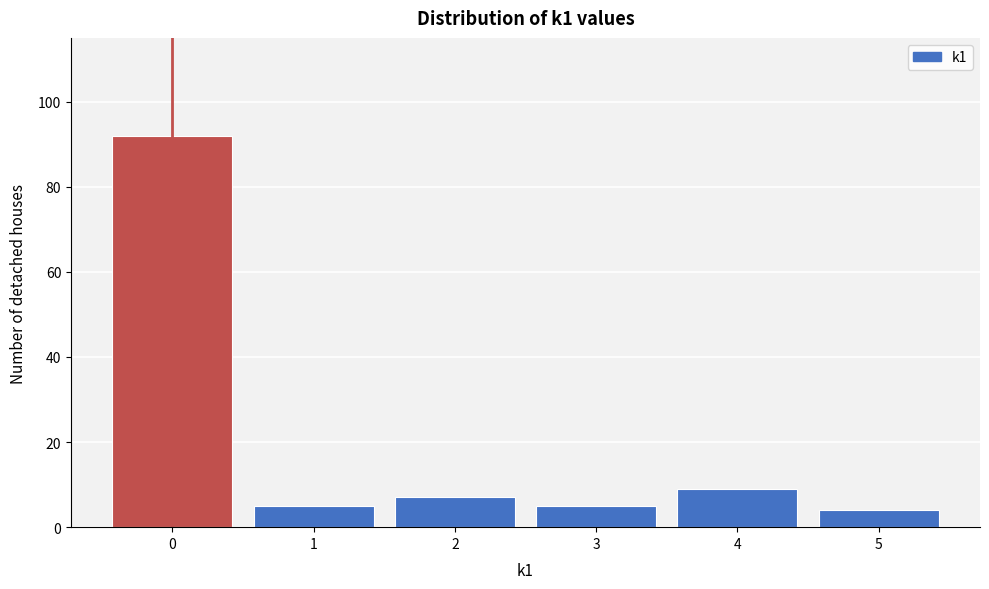

Over which range of the x-axis is the bar tallest?

-0.5 to 0.5